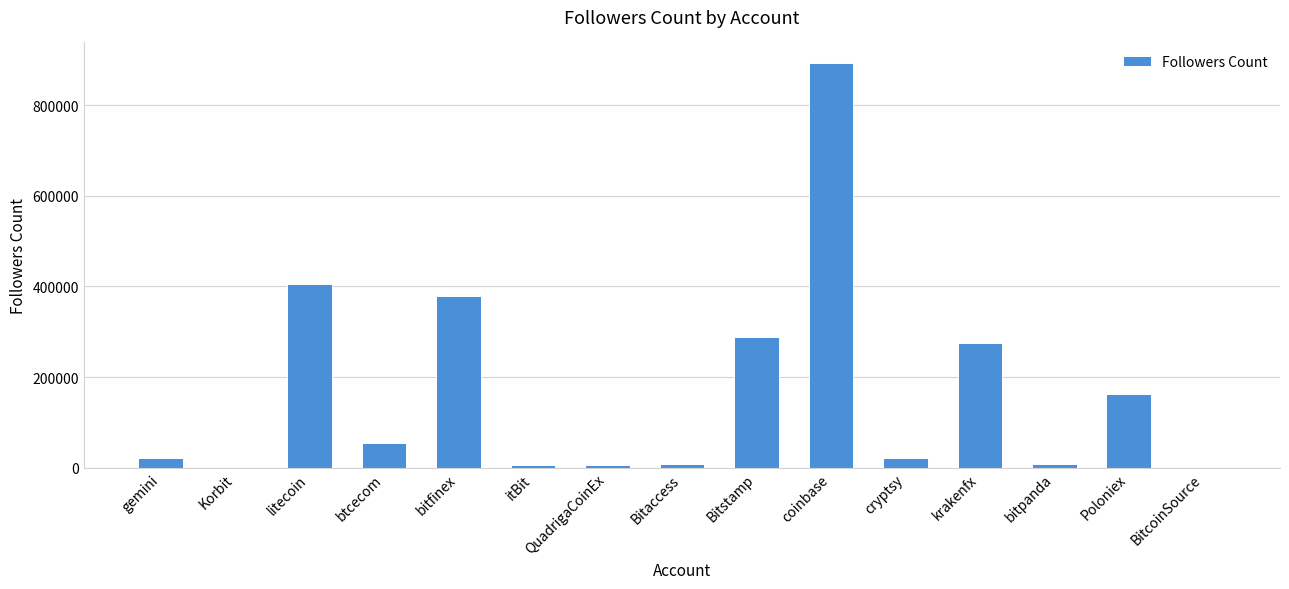

What value does the data have at Poloniex?

162039